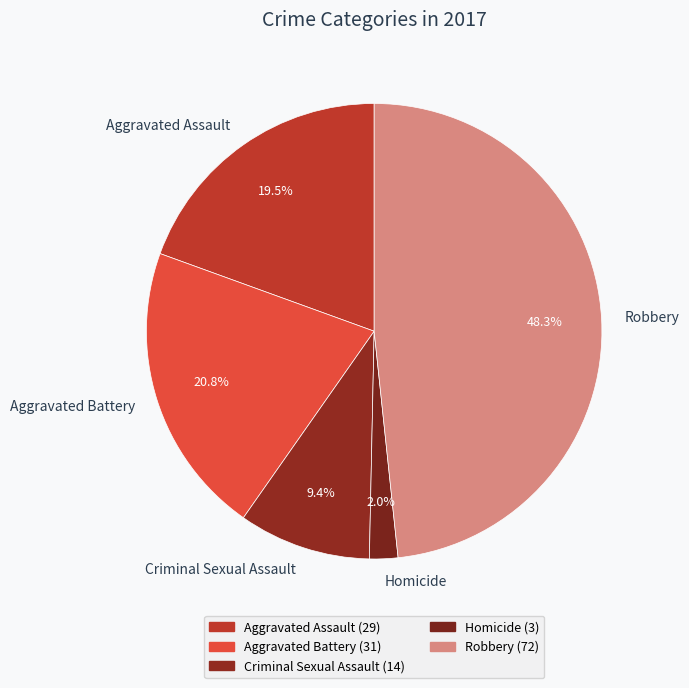

To the nearest percent, what is the combined percentage of Robbery and Aggravated Battery?

69%